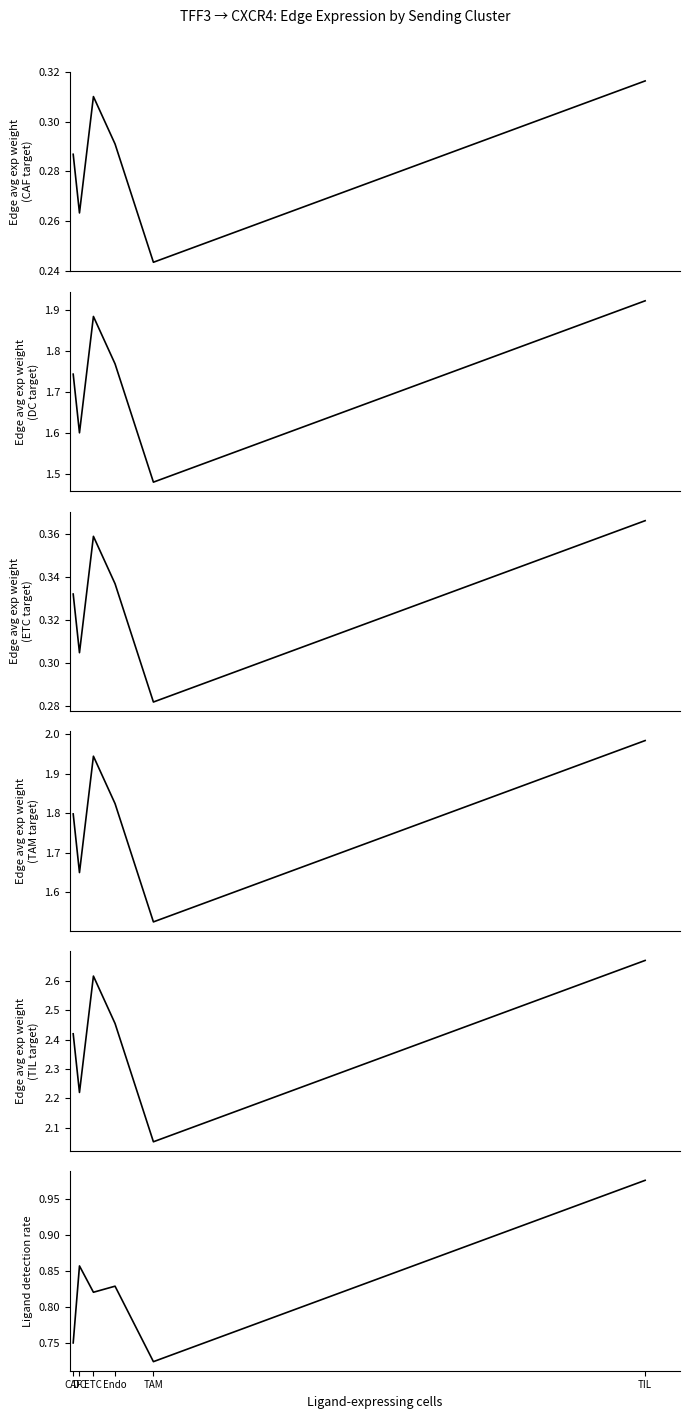

Which category has the highest value across all series?

TIL